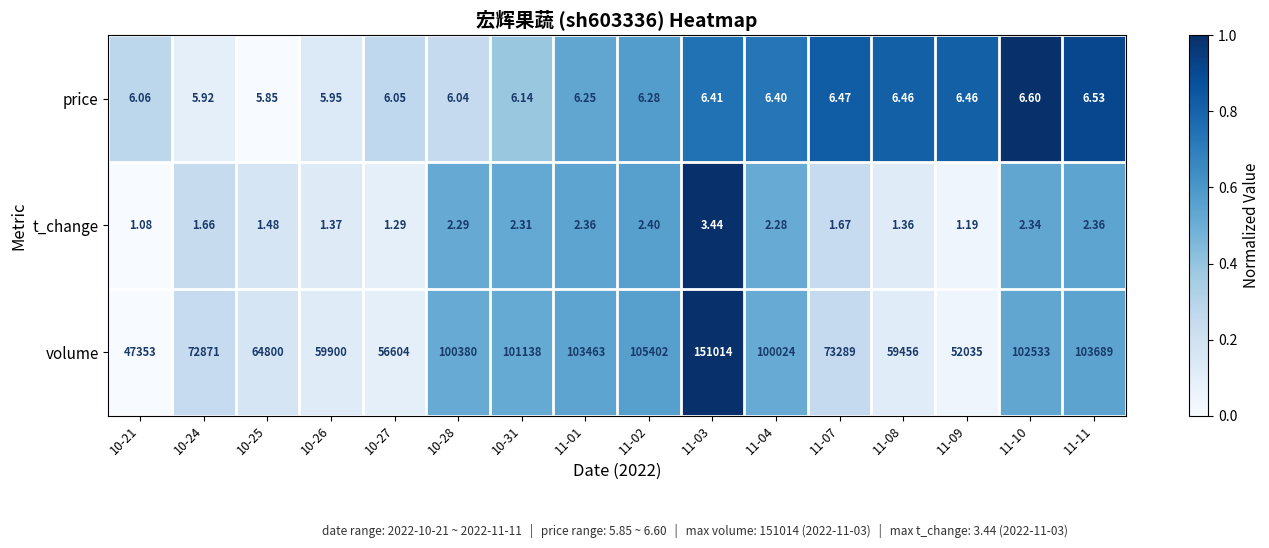

Is the value of price at 11-10 greater than the value of volume at 11-09?

No